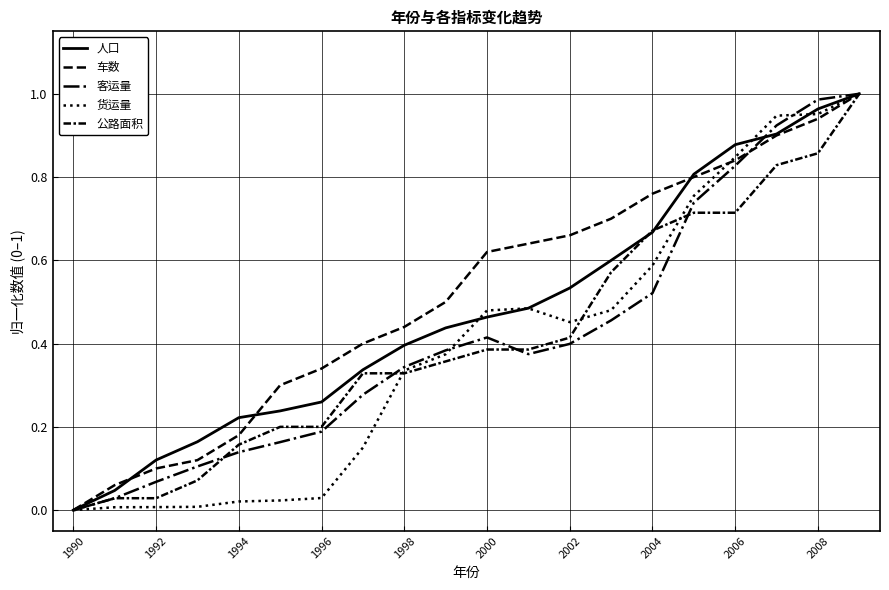

What is the difference between the second highest and second lowest values in the 客运量 series?

1.0